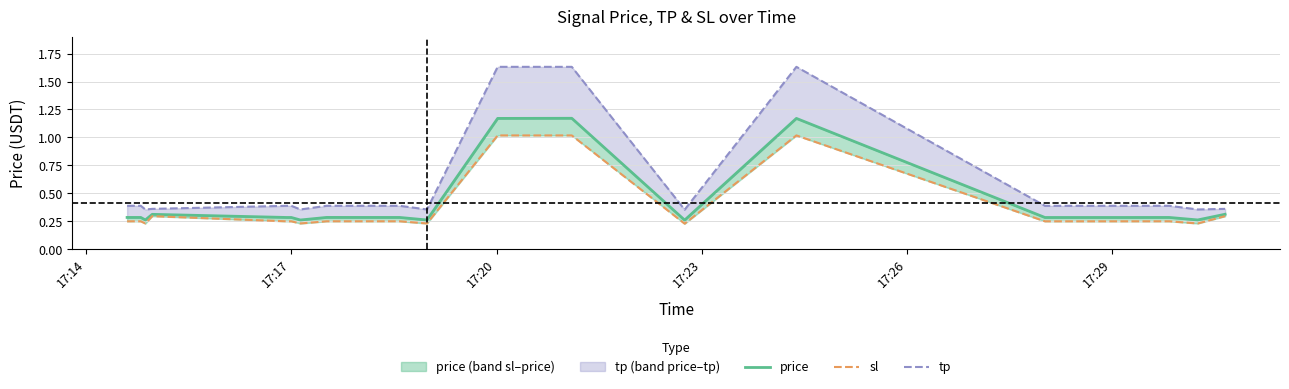

True or false: tp and sl cross at least once.

False